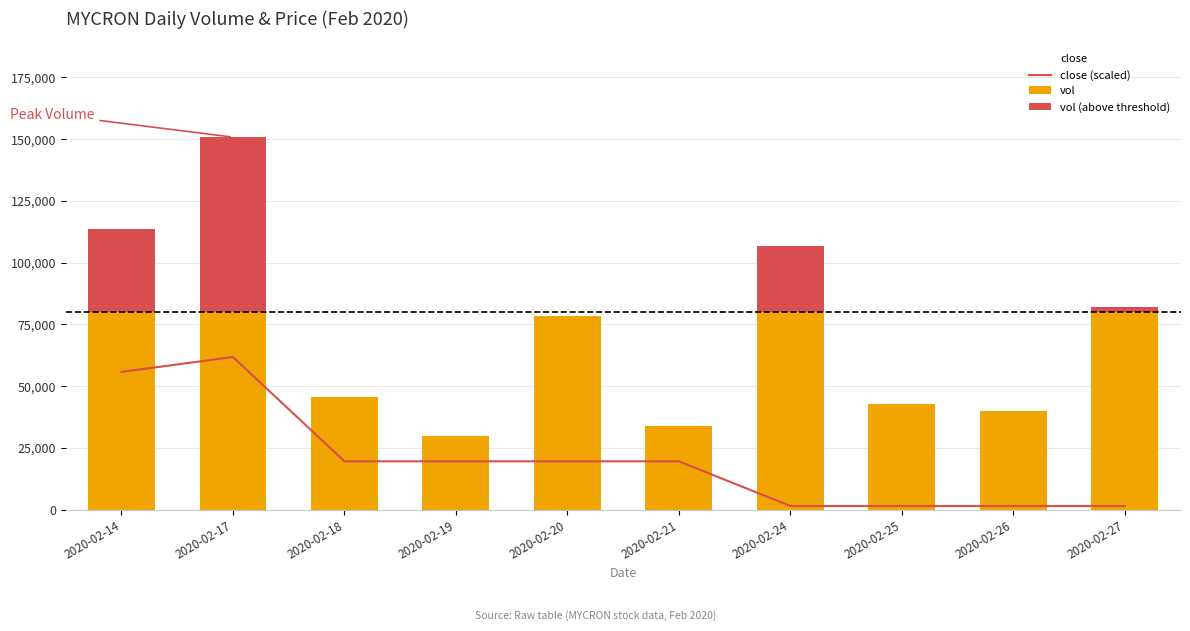

Where does the close (scaled) series first go above 19596?

2020-02-14